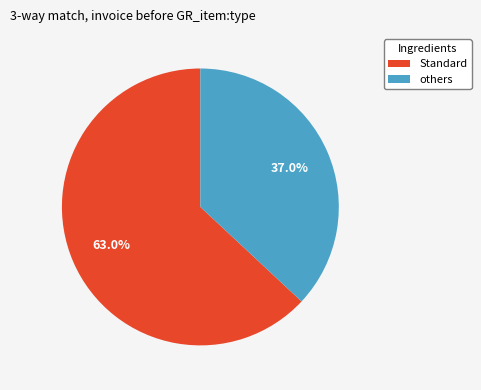

Is there a majority slice in this chart?

Yes